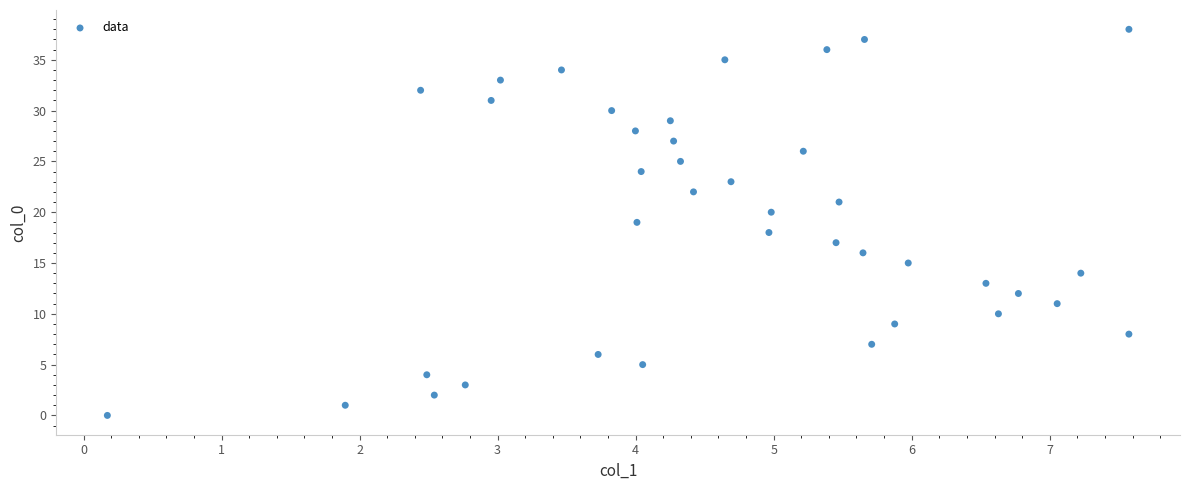

What is the range of Y values (max minus min)?

38